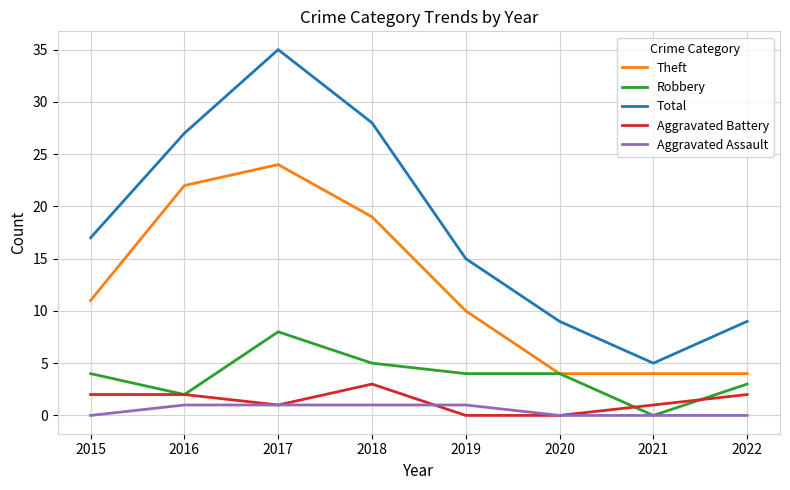

At which label does Theft reach its peak?

2017